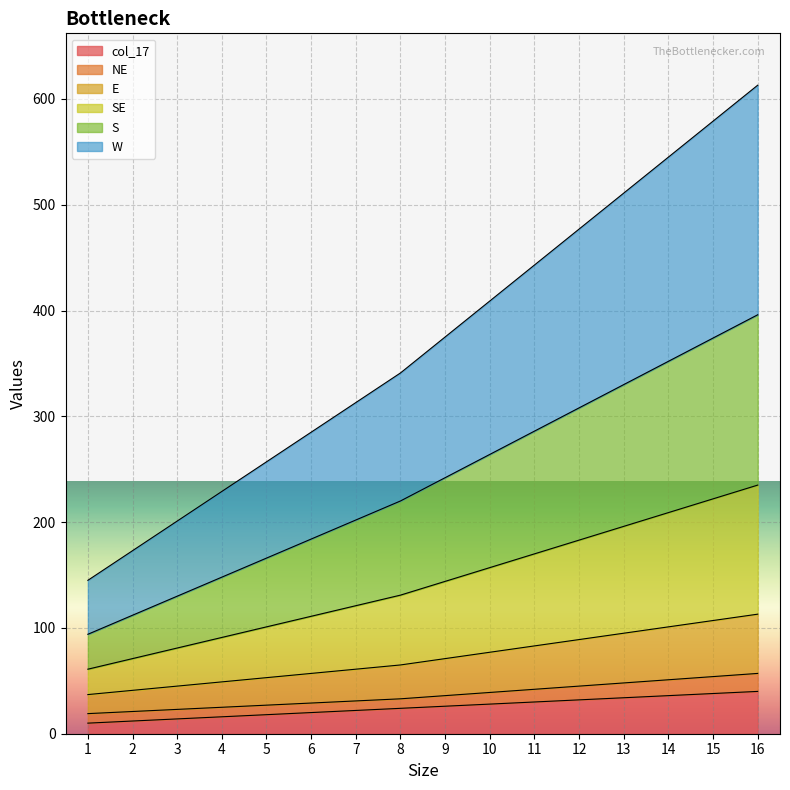

How many data points in W are above 144?

7